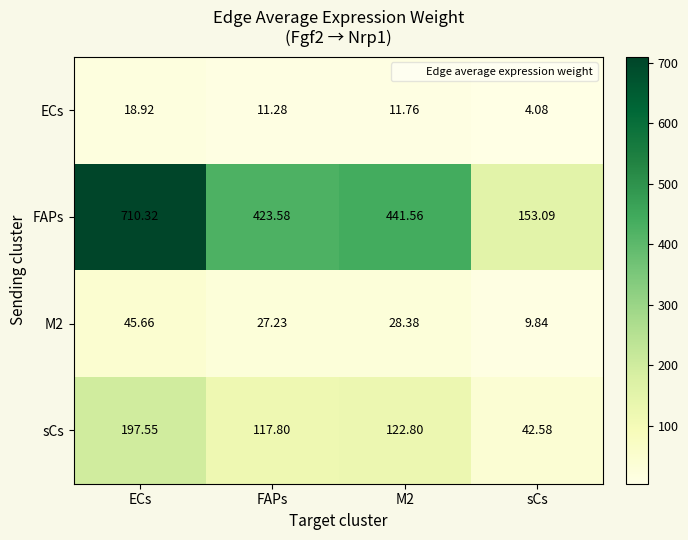

Where does the M2 series first go above 28?

ECs